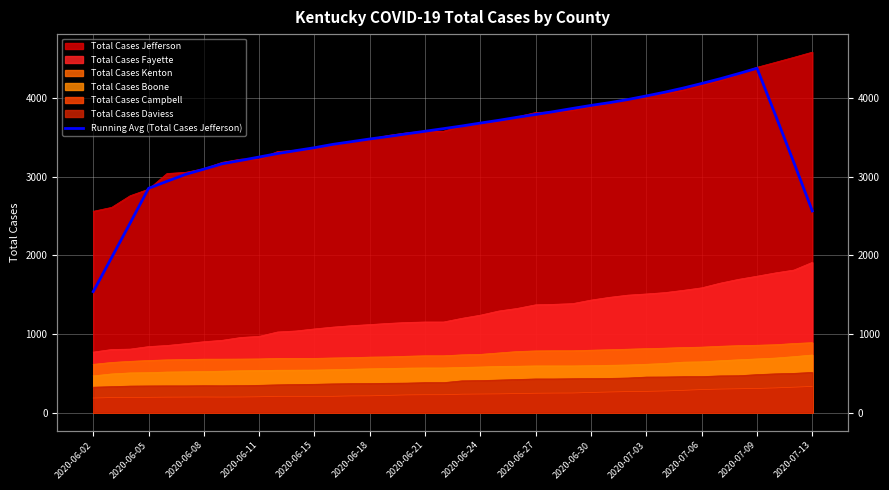

Count the number of categories in the chart.

40